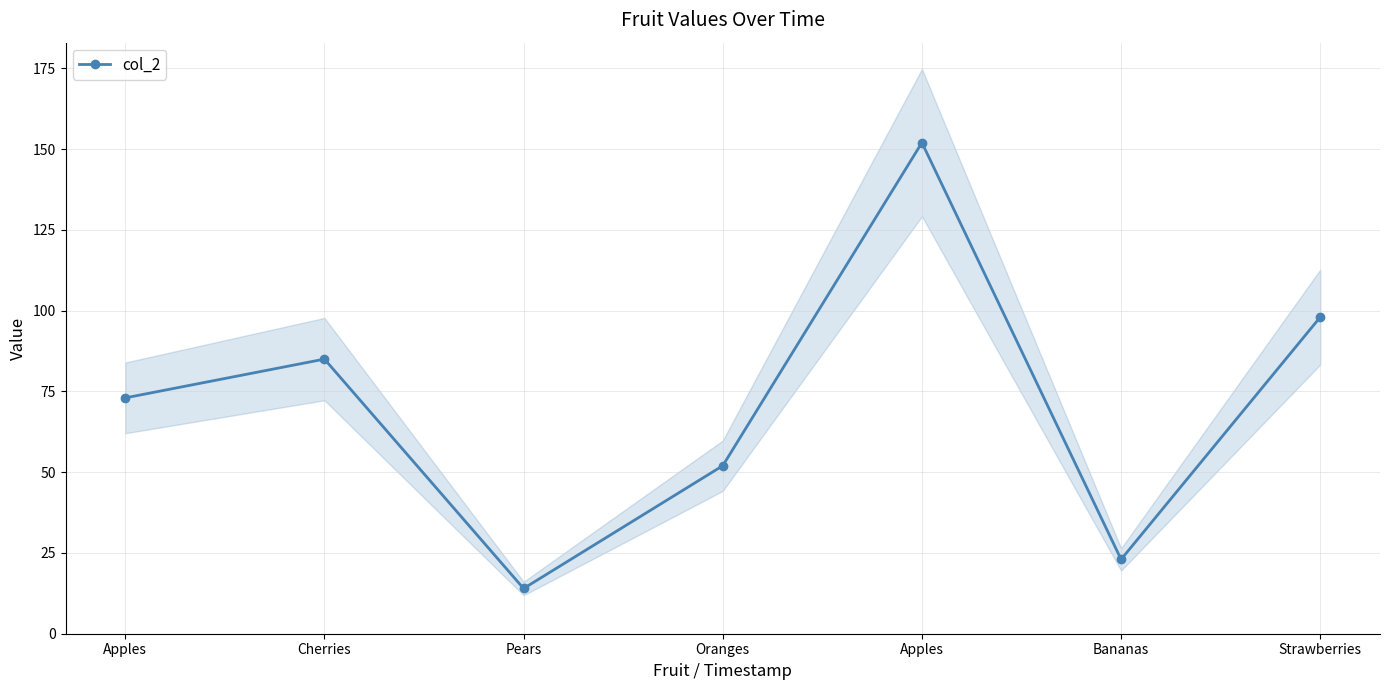

Approximately how many times larger is the value at Bananas compared to Strawberries?

0.2